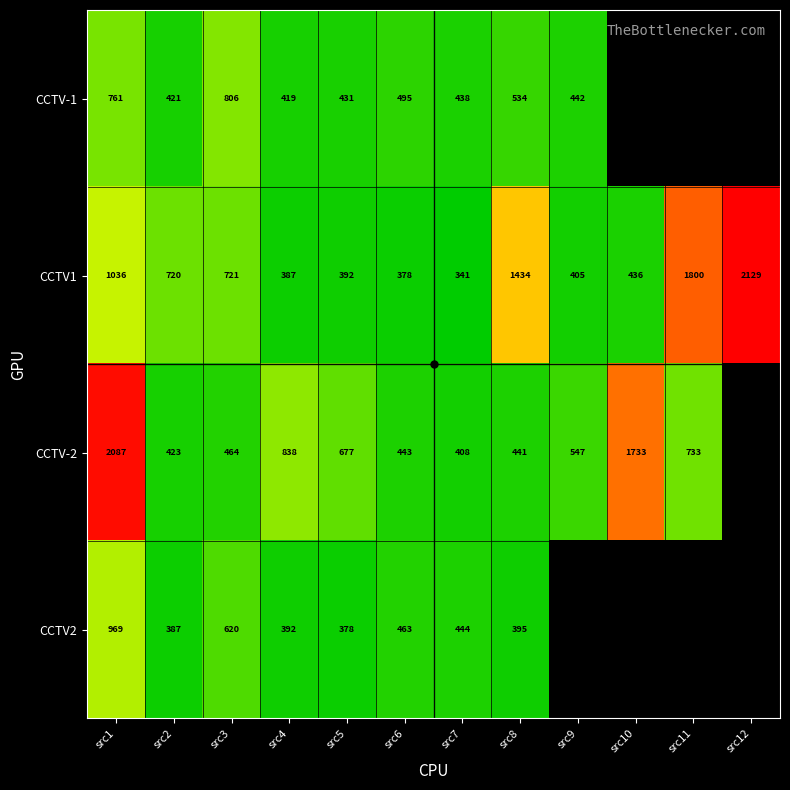

At which label does CCTV-1 reach its peak?

src3